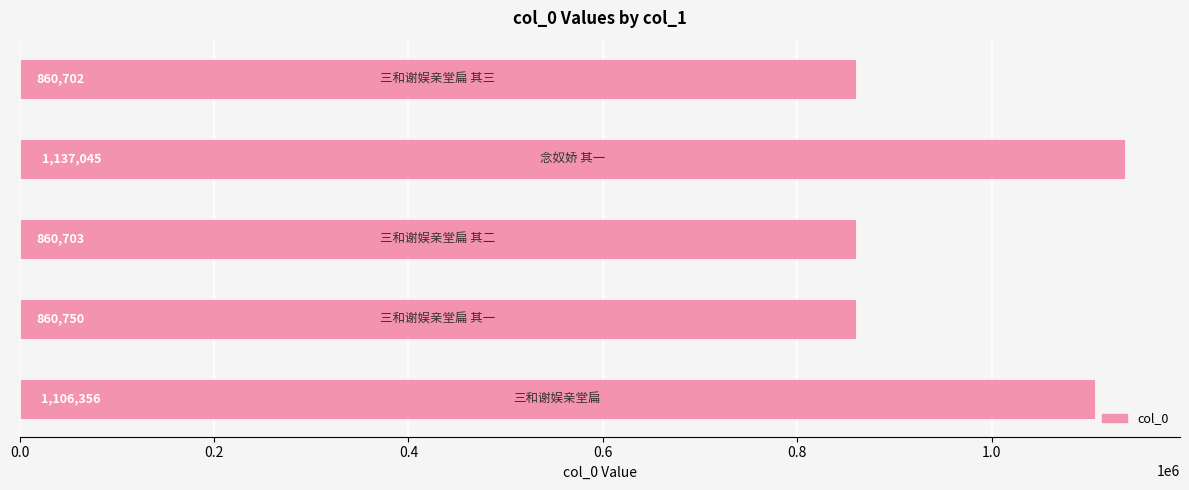

What is the greatest value displayed?

1137045